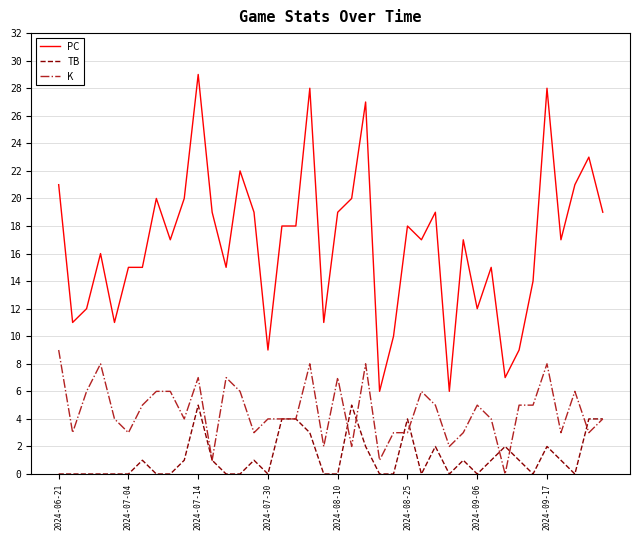

Which series has the largest range (max minus min)?

PC